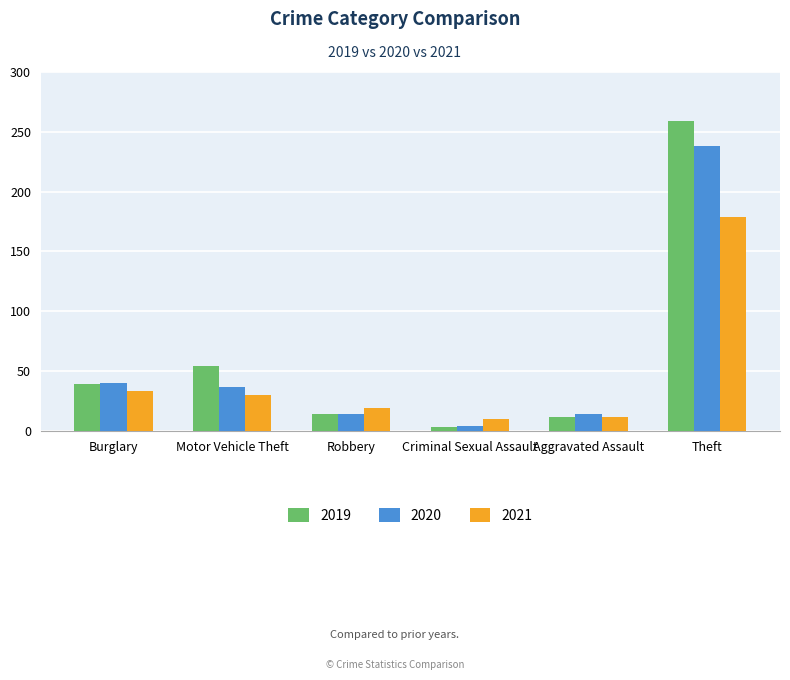

Reading left to right, what are all the values shown in this chart?

2019: 39	54	14	3	12	259
2020: 40	37	14	4	14	238
2021: 33	30	19	10	12	179